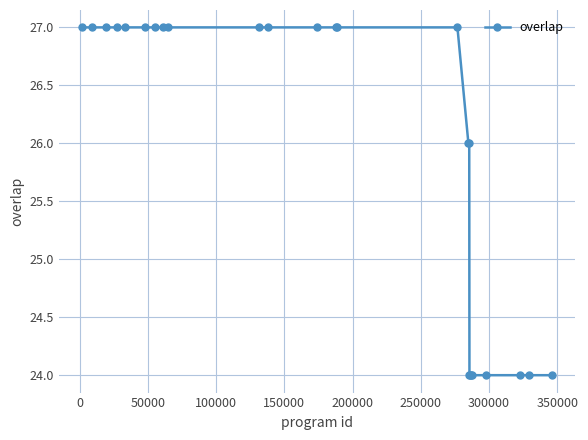

What is the value of the 18th point from the left?

24